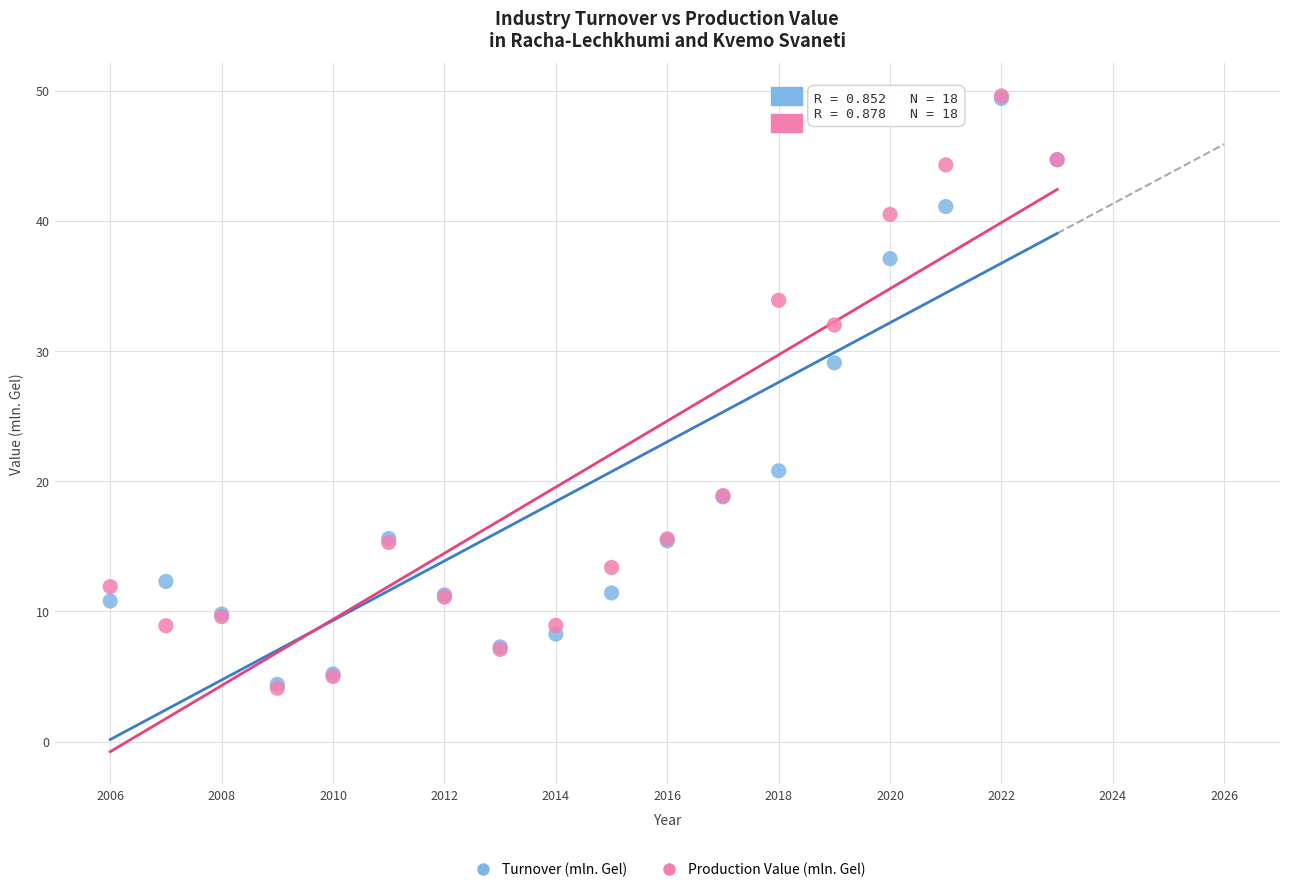

Which series has the largest Y range (max minus min)?

Production Value (mln. Gel)